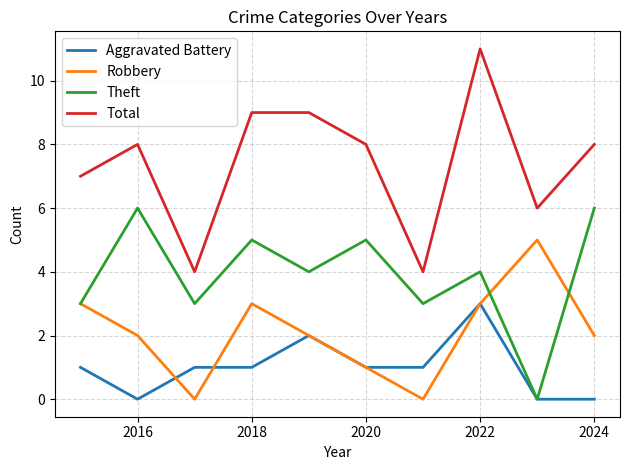

What is the average value of the Total series?

7